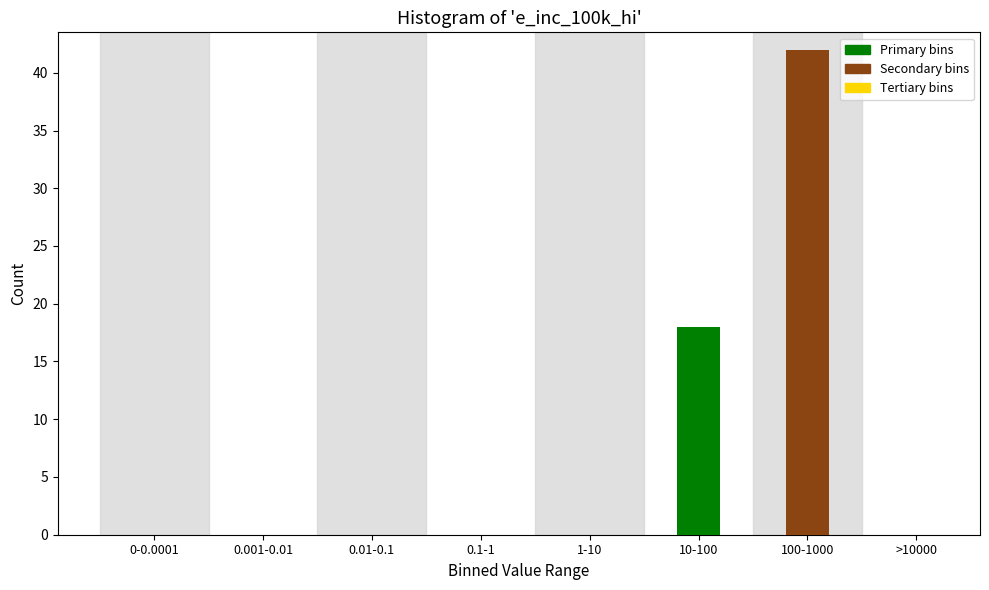

Reading left to right, transcribe all the data shown in this chart.

0-0.0001=0	0.001-0.01=0	0.01-0.1=0	0.1-1=0	1-10=0	10-100=18	100-1000=42	>10000=0